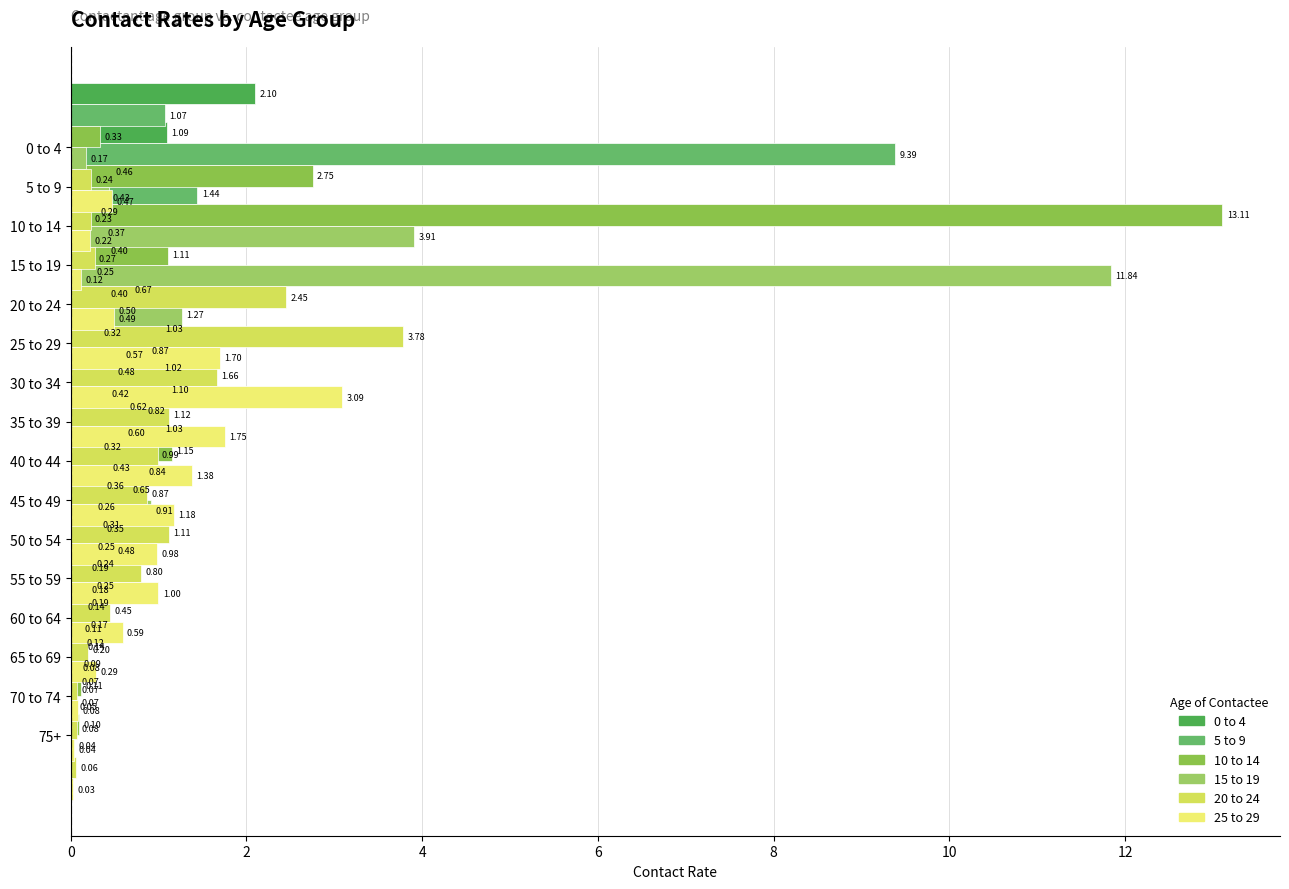

What are all the series names shown in the legend?

0 to 4, 5 to 9, 10 to 14, 15 to 19, 20 to 24, 25 to 29